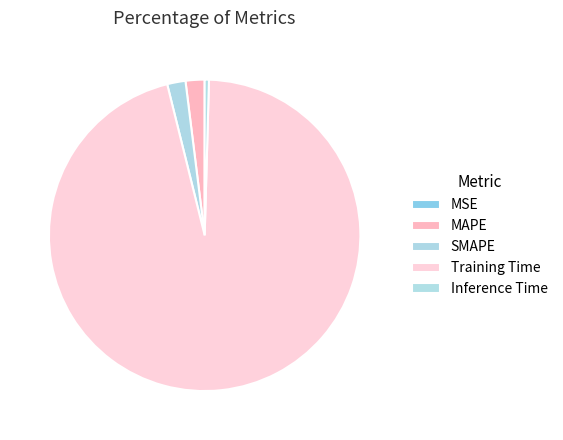

To the nearest percent, what is the average slice percentage?

20%